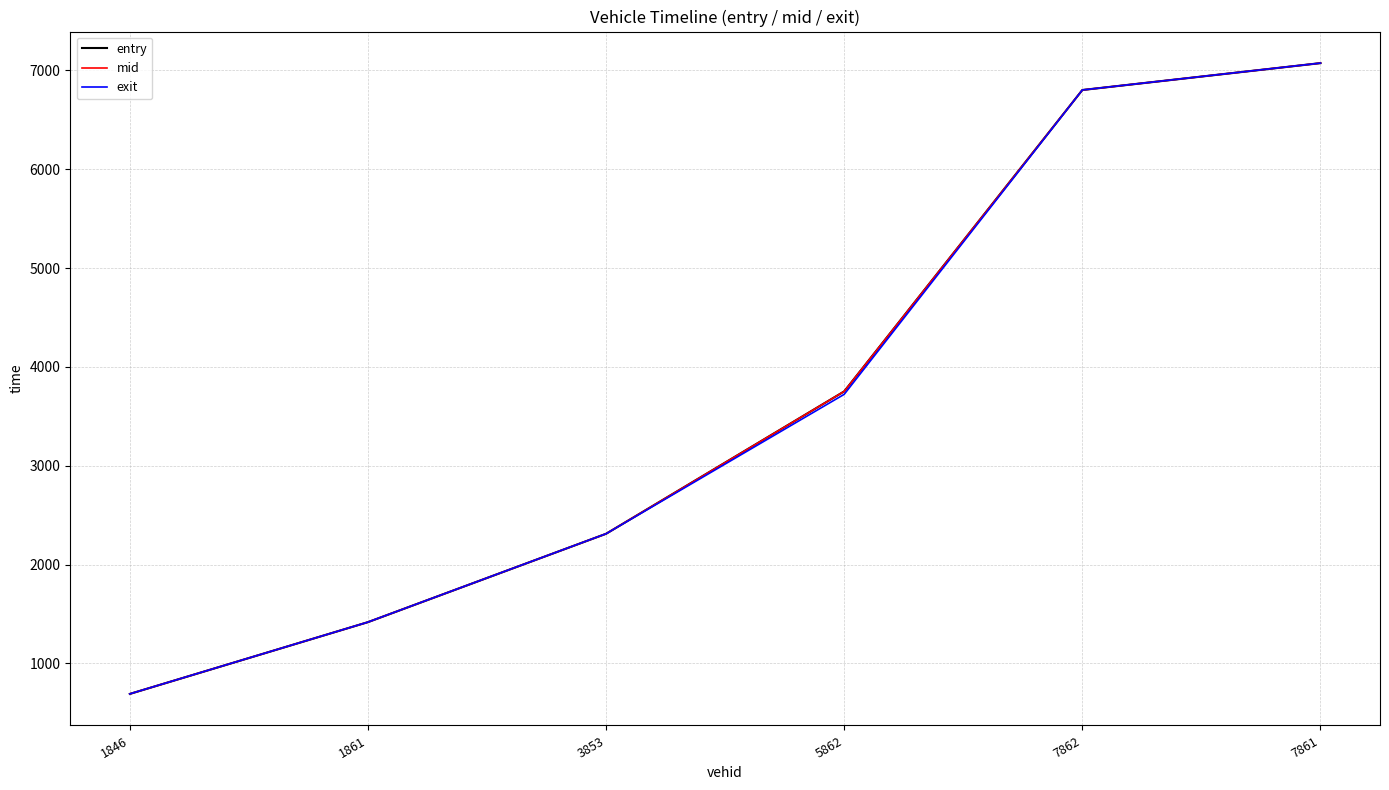

What is the total value across all series at 3853?

6936.1